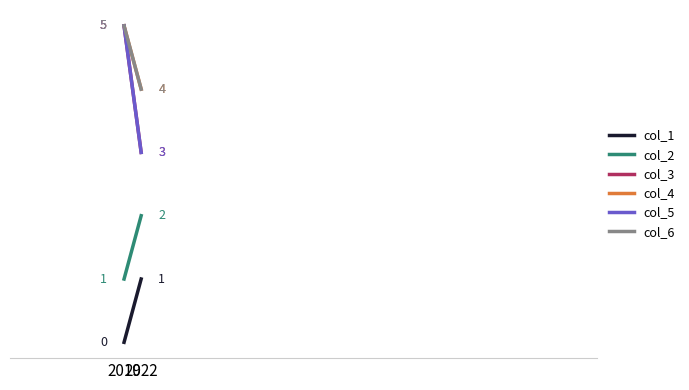

Read the col_3 value at 2019.

5